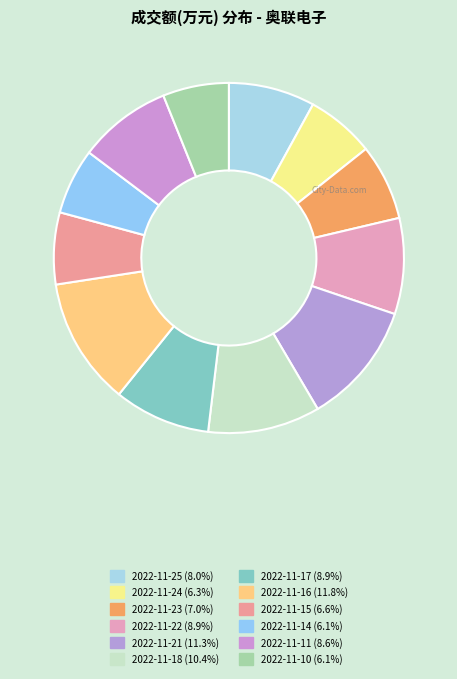

How many slices are in this pie chart?

12